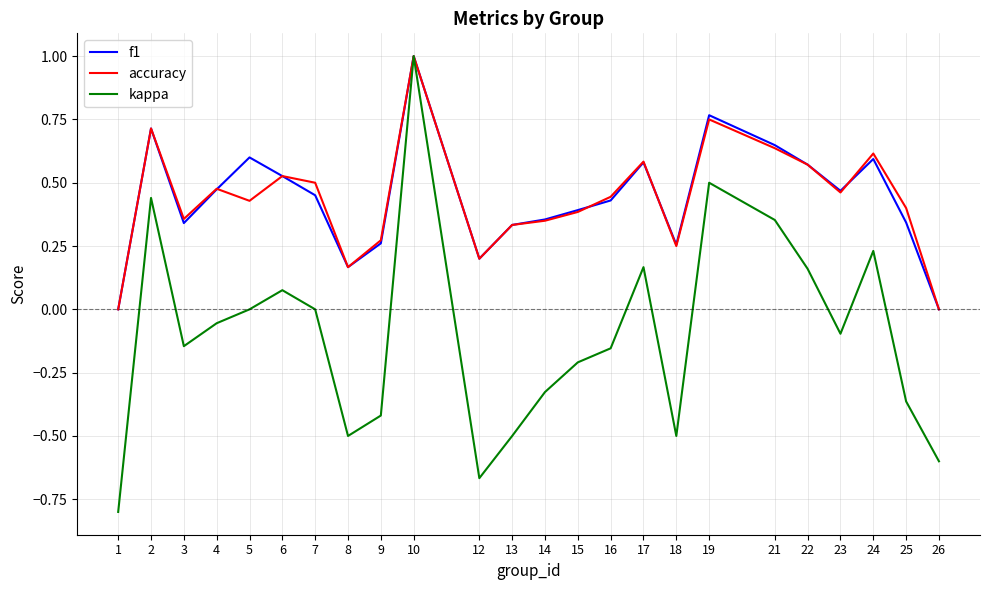

At which category is the sum across all series the highest?

10